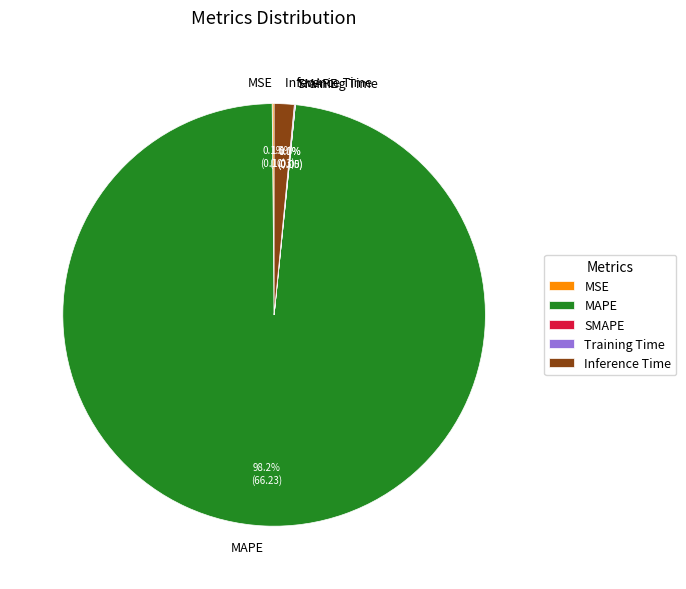

To the nearest percent, what is the difference between the largest and smallest slice percentages?

98%